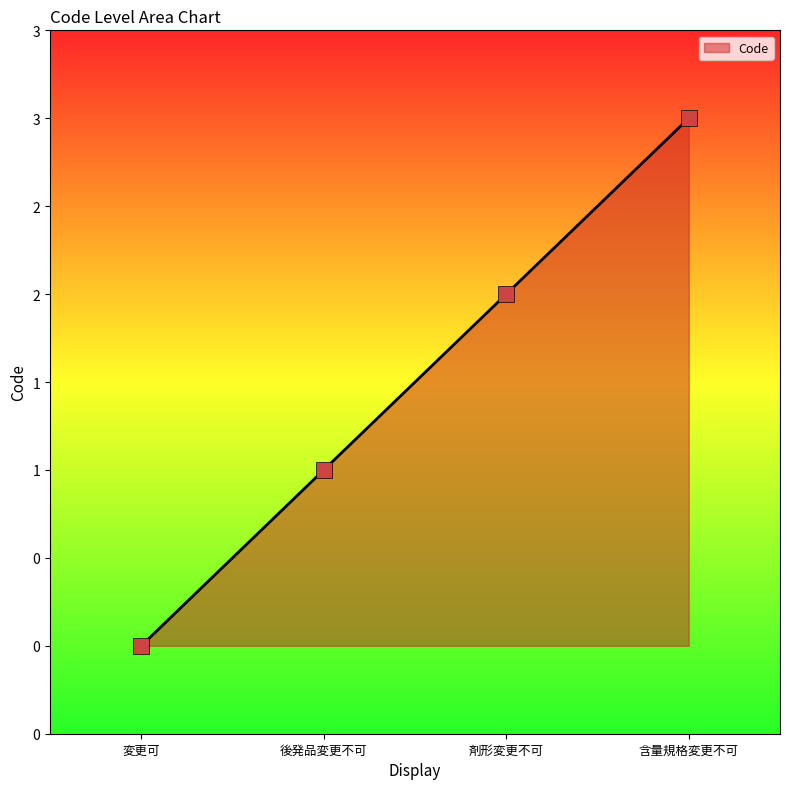

What is the change in value from 後発品変更不可 to 含量規格変更不可?

+2